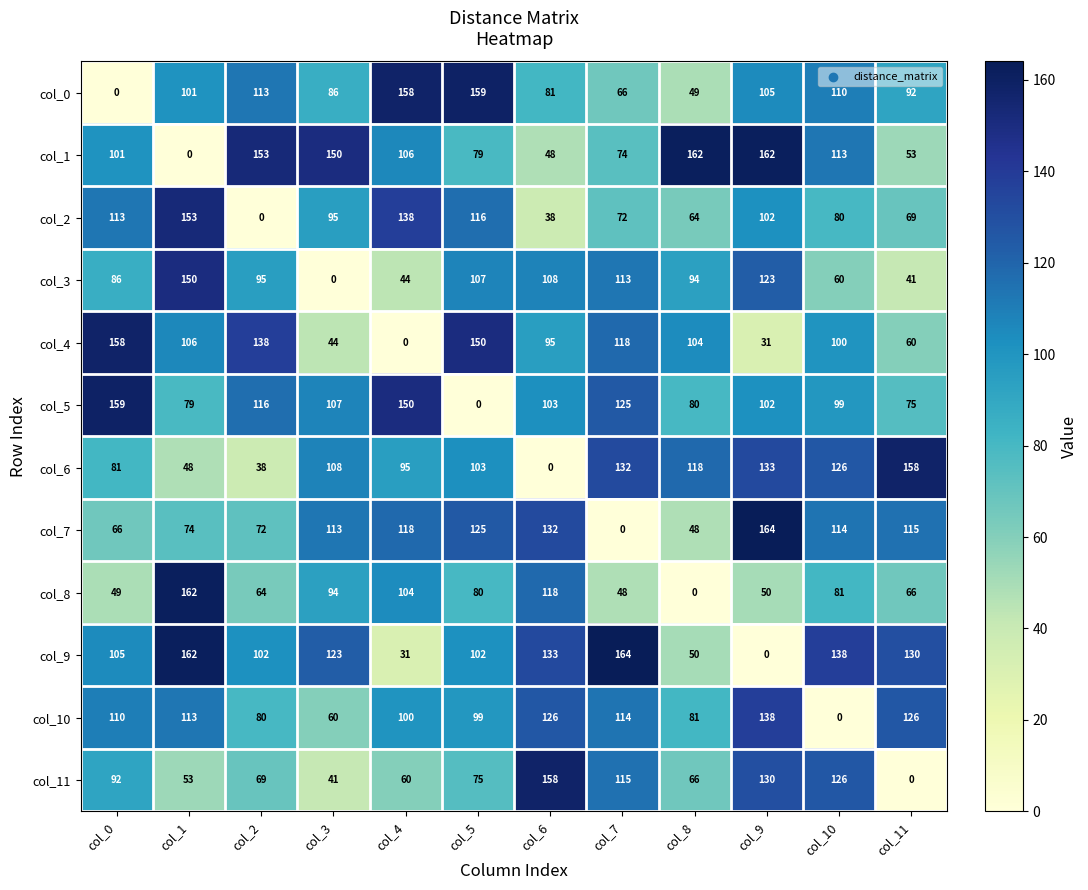

What is the difference between the highest and lowest values at col_5?

159